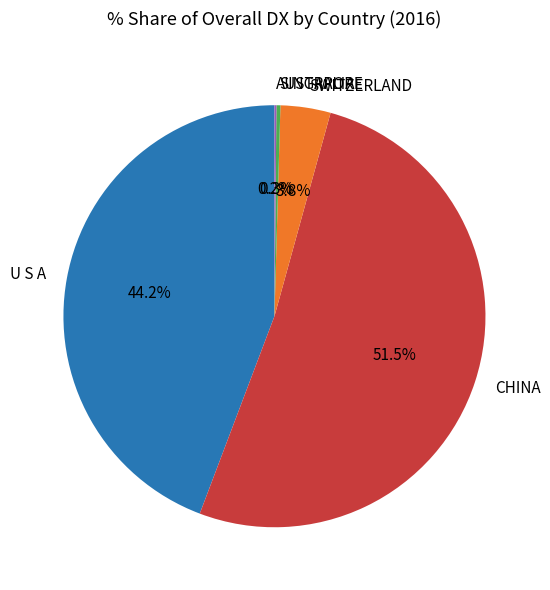

Which category has the biggest portion of the pie?

CHINA